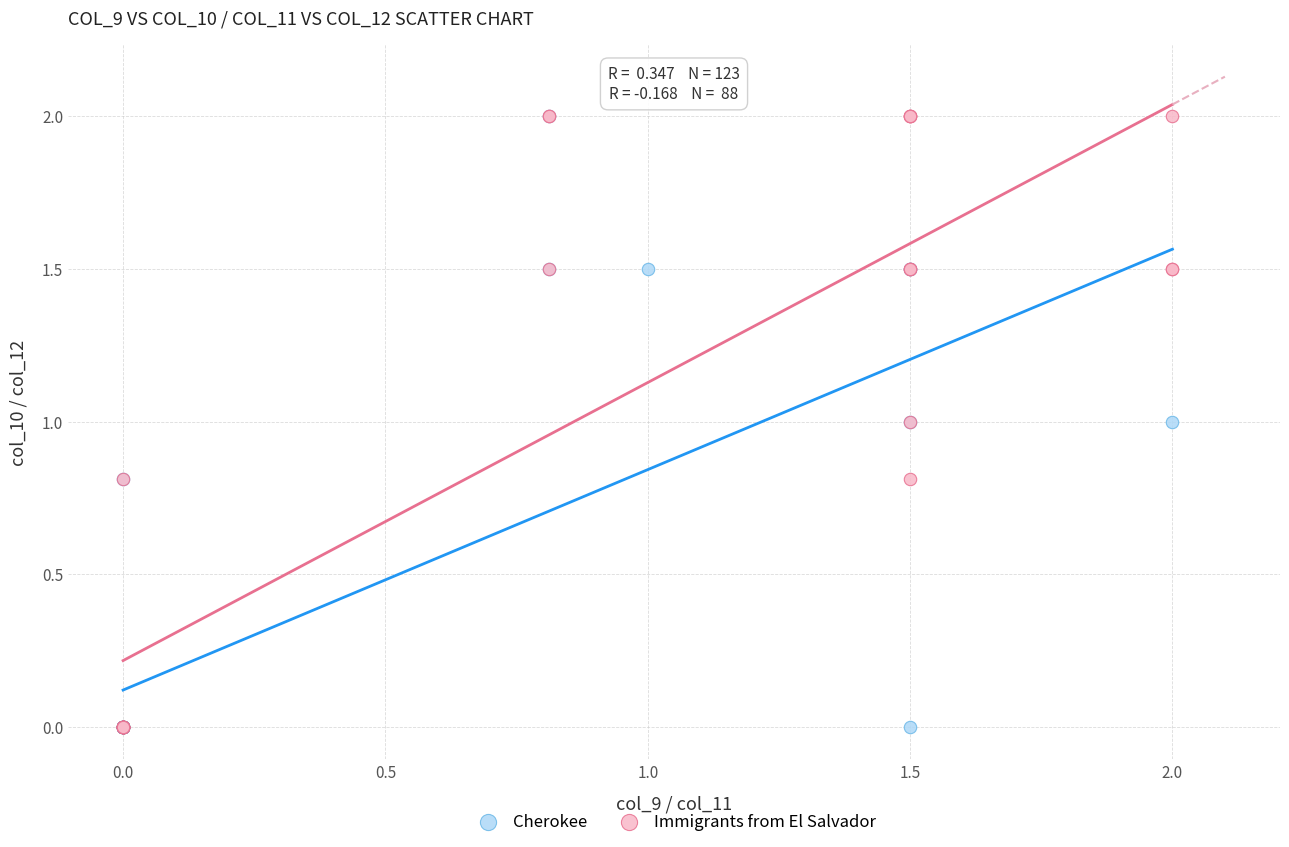

What are all the series names shown in the legend?

Cherokee, Immigrants from El Salvador